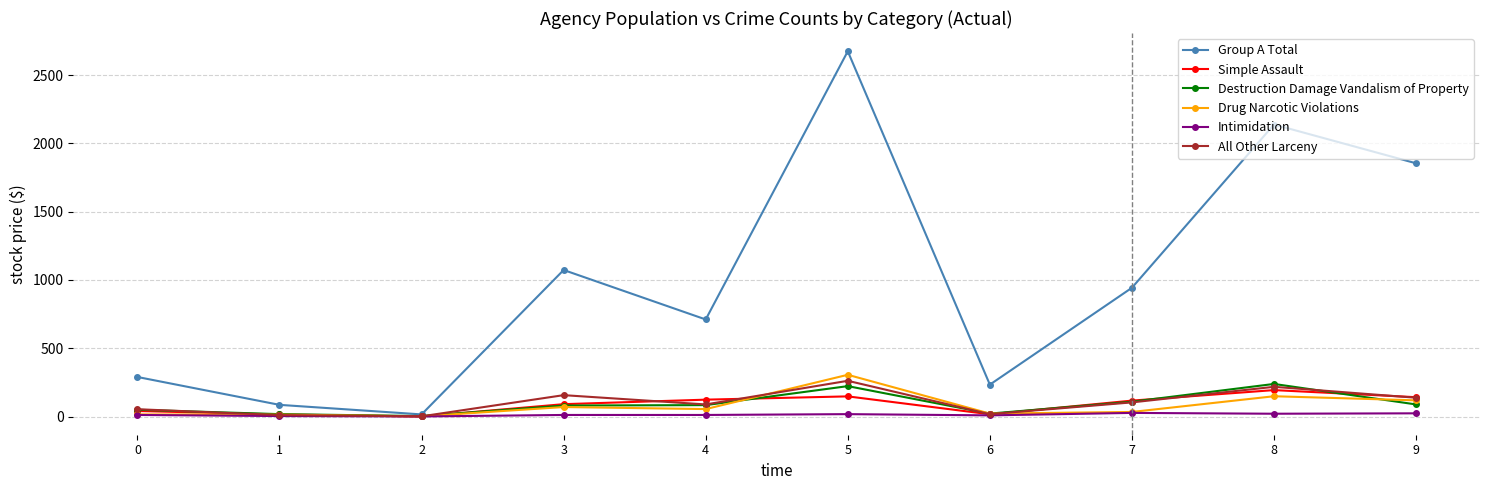

Which series has the largest range (max minus min)?

Group A Total